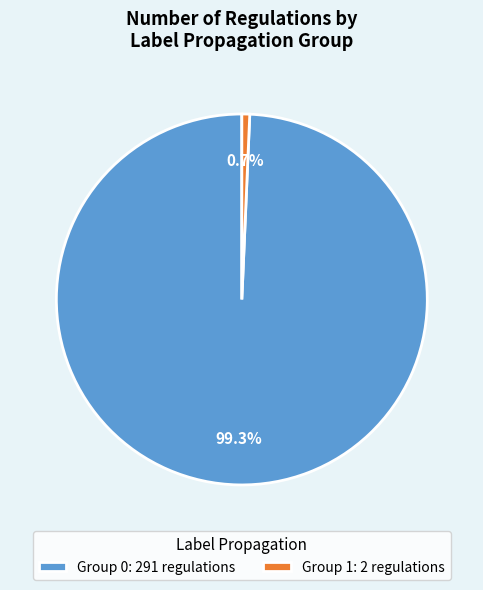

How much of the chart is everything except Group 1: 2 regulations?

99.3%